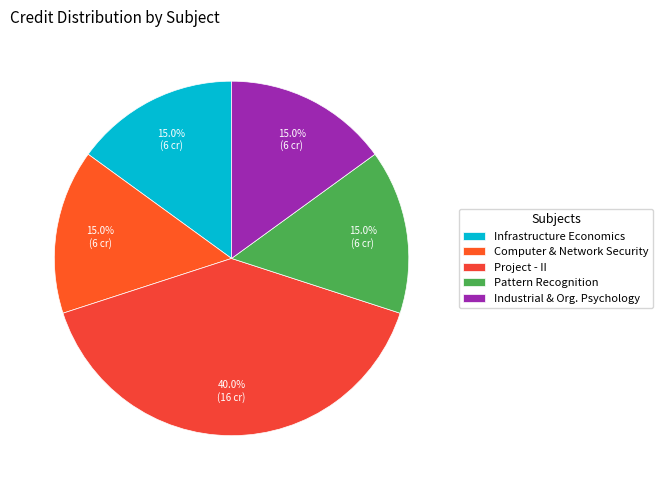

Is it true that Pattern Recognition is 8% of the pie?

False